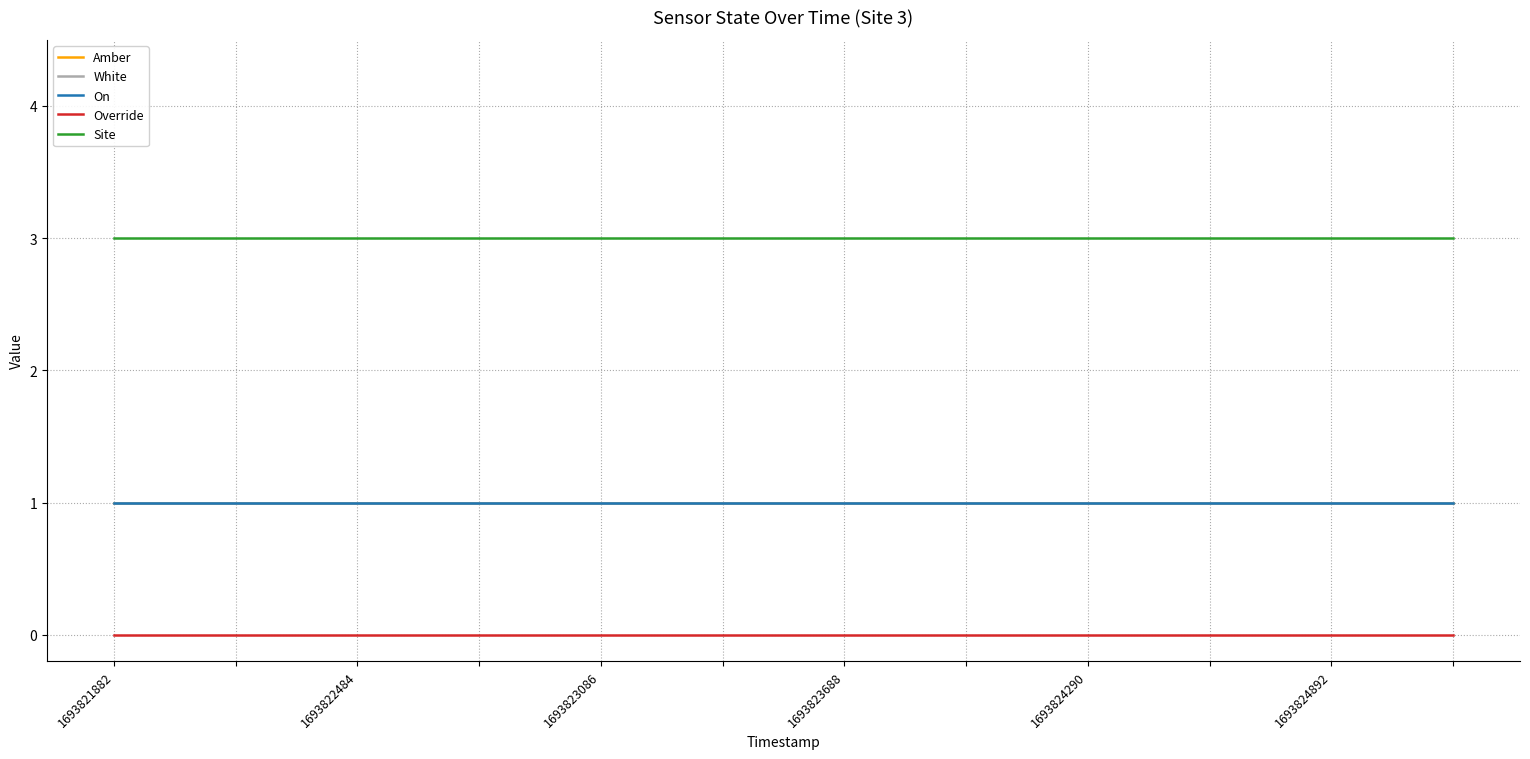

Where is Override nearest to the value 0?

1693821882